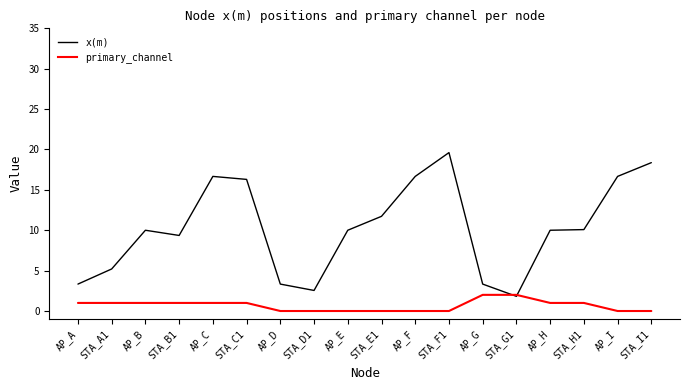

True or false: x(m) has a value of 3.6 at STA_B1.

False